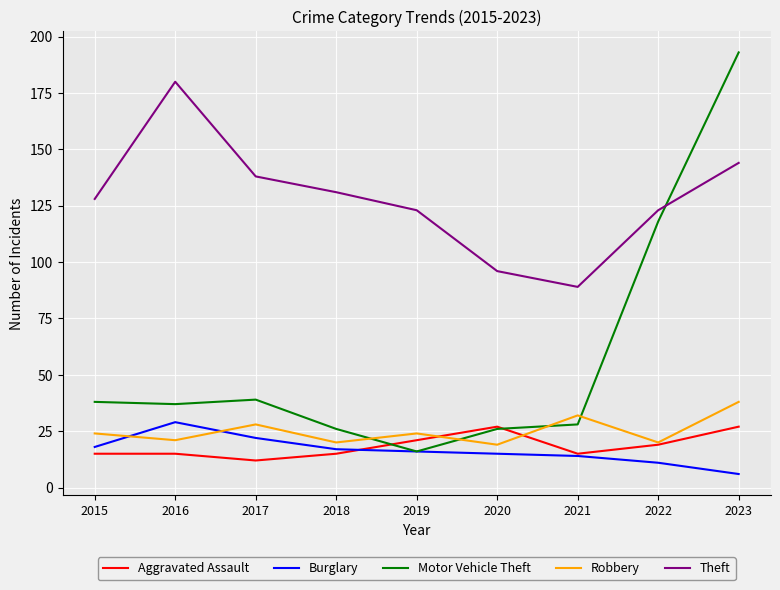

Does the chart display data point markers on the line(s)?

No